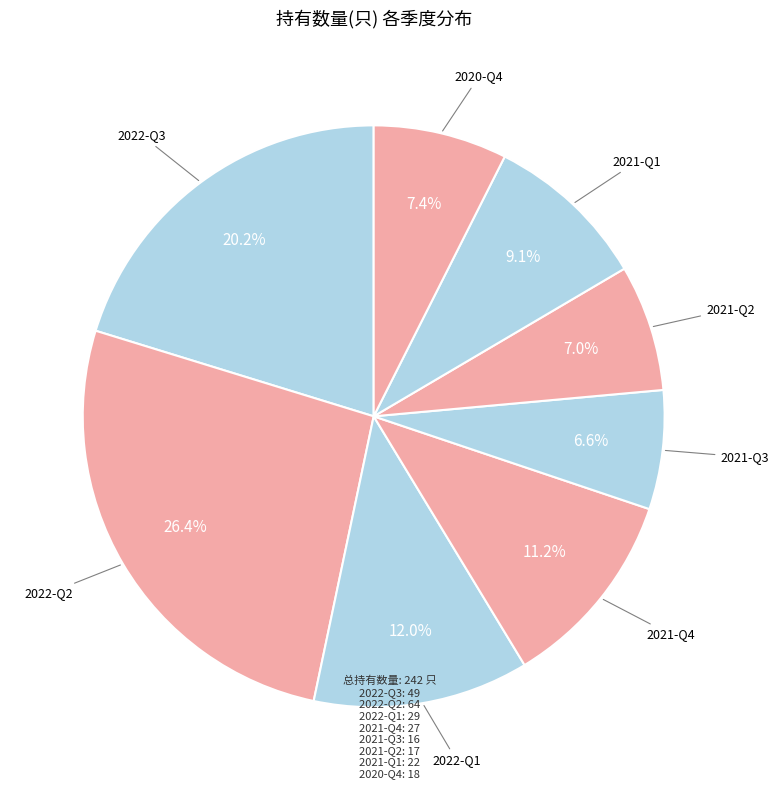

Is there a majority slice in this chart?

No